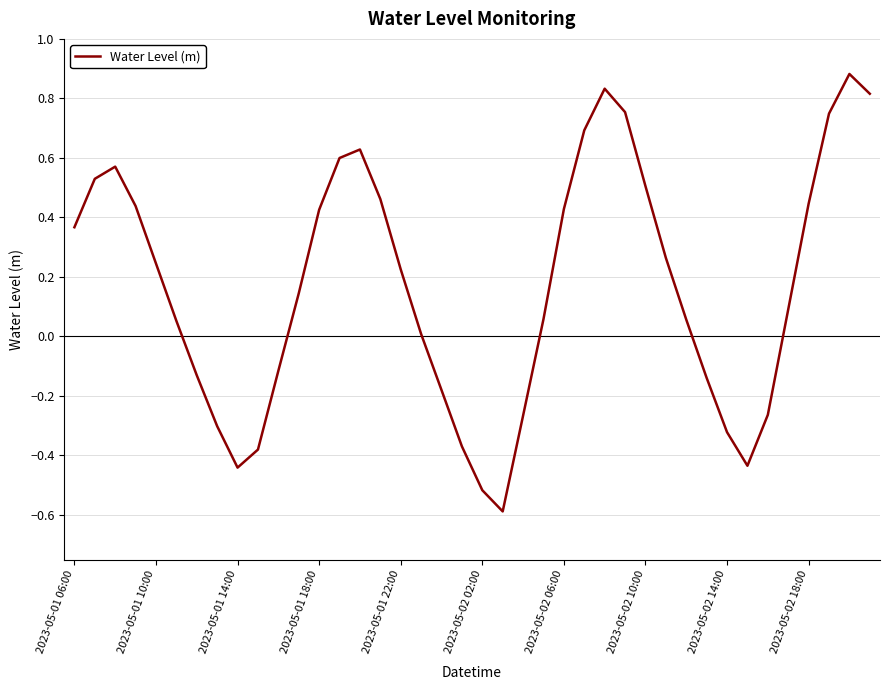

How many values are below zero?

14